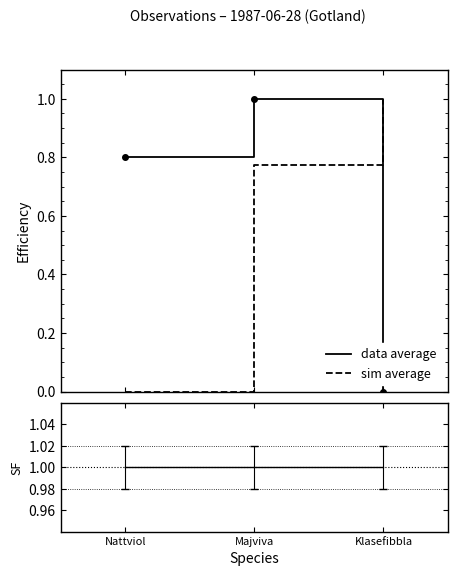

What is the average value of the sim average series?

0.6